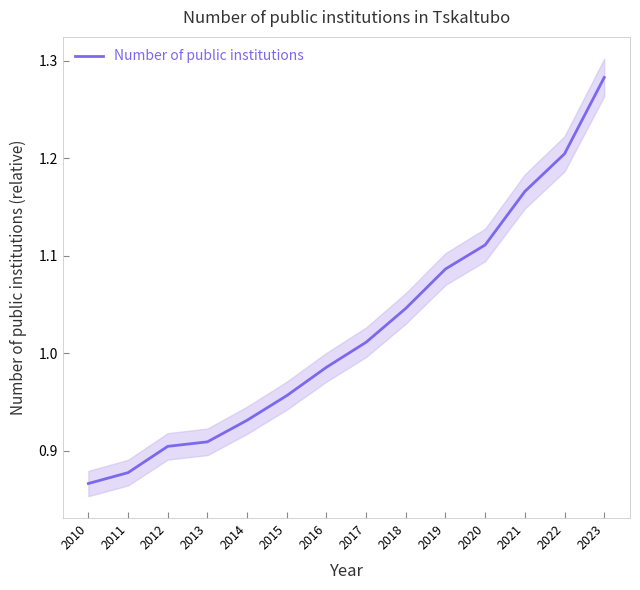

At which category does the chart reach its minimum across all series?

2010